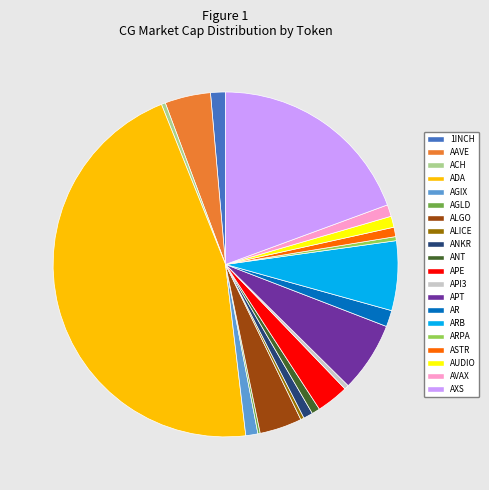

Which slice is the largest?

ADA